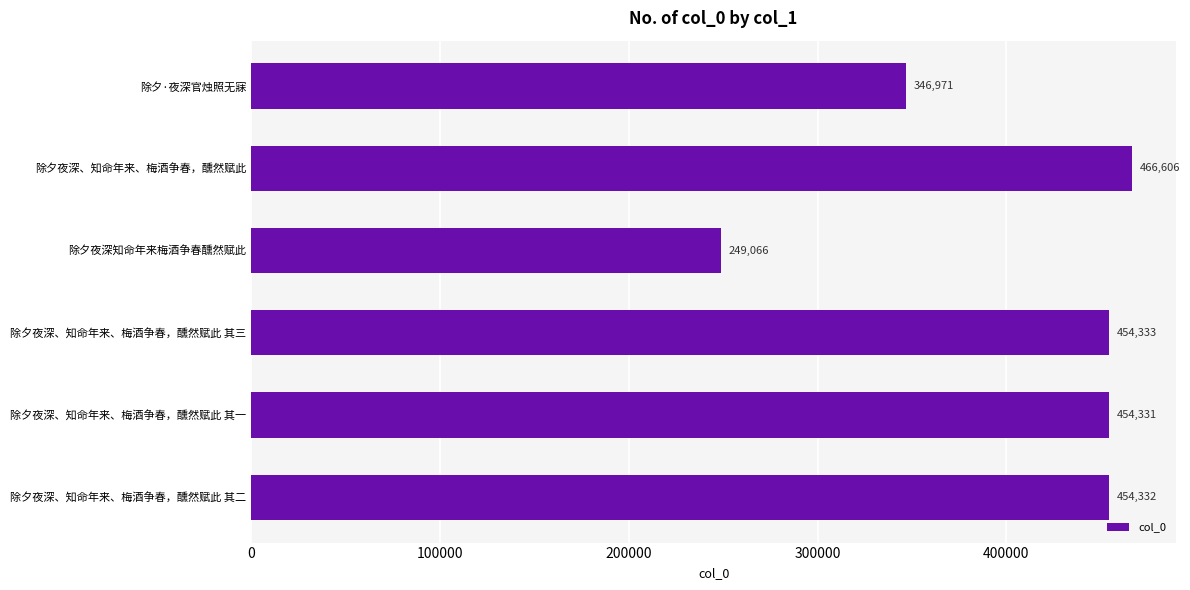

What is the average value?

404273